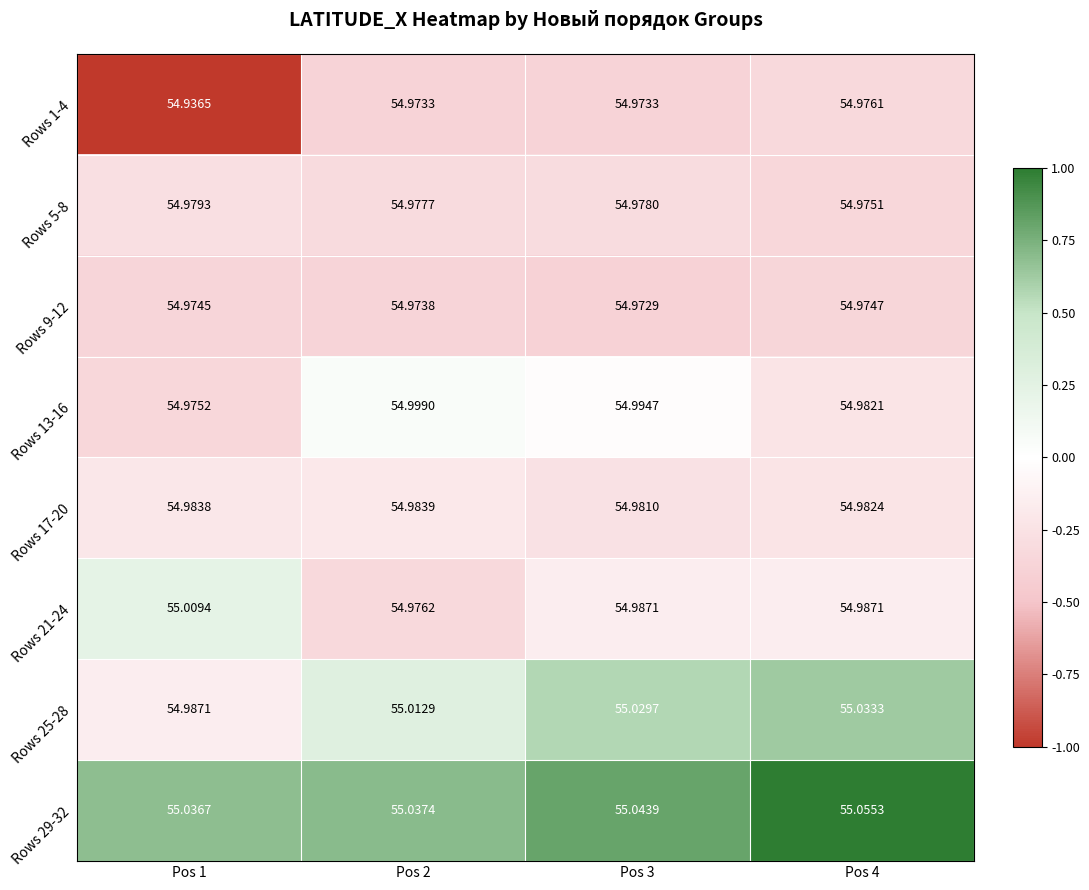

Is the value of Rows 29-32 at Pos 4 greater than the value of Rows 13-16 at Pos 3?

Yes